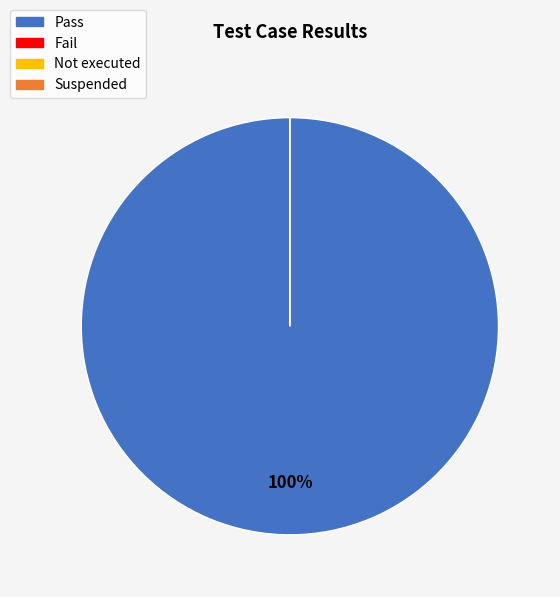

Does Not executed account for over 50% of the chart?

No